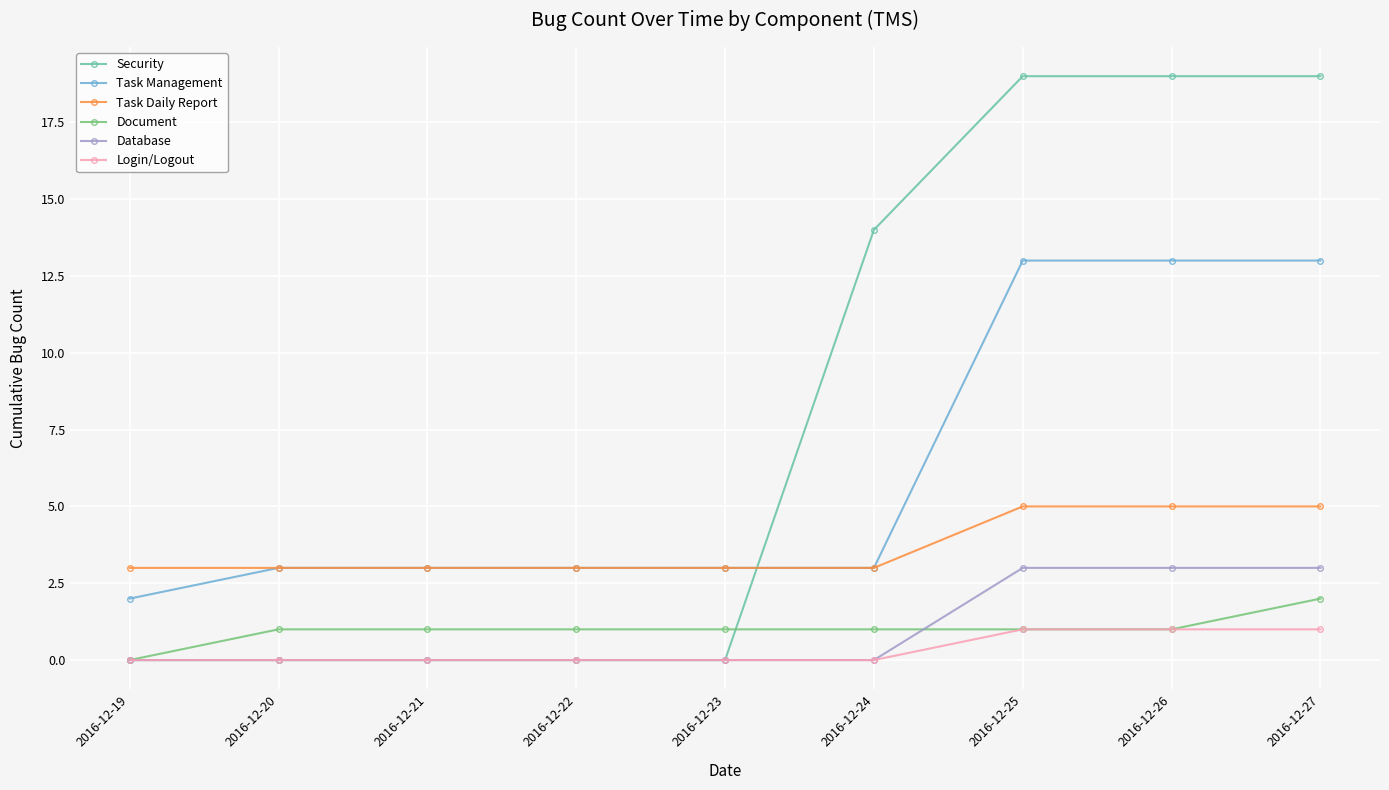

The Task Management series shows 5 at 2016-12-24. True or false?

False